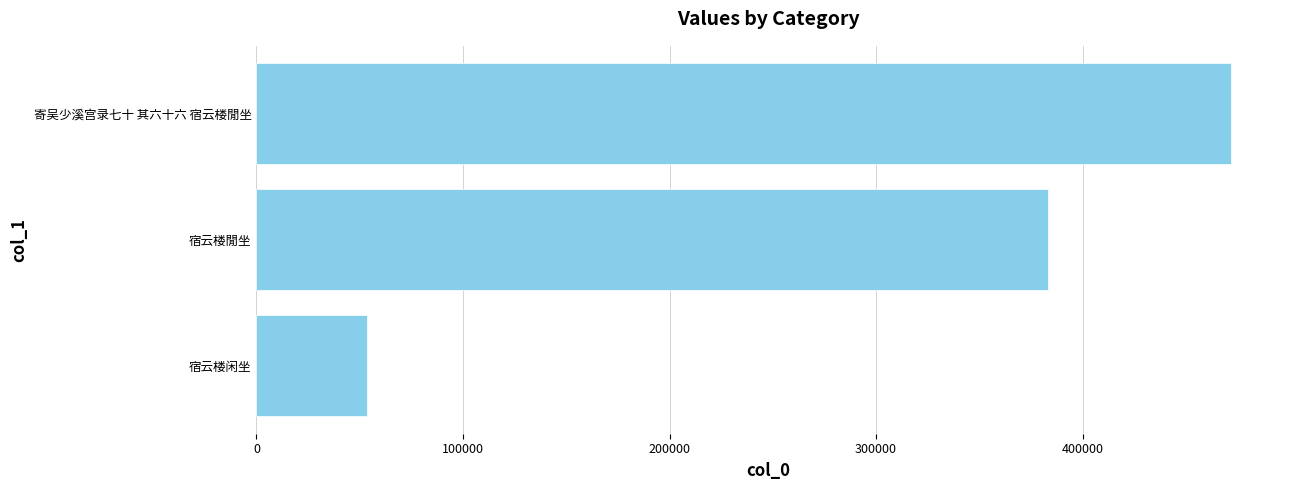

What is the average value?

302831